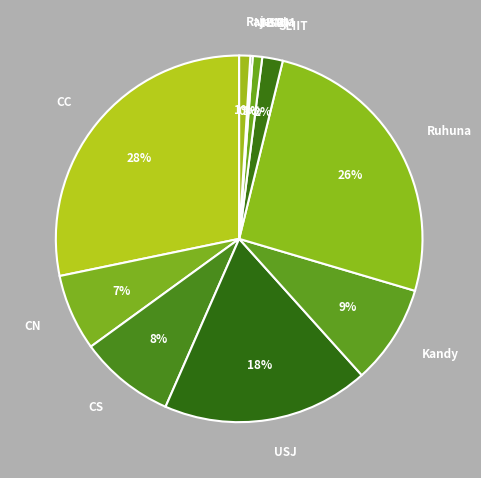

What is the change in value from USJ to Kandy?

-136